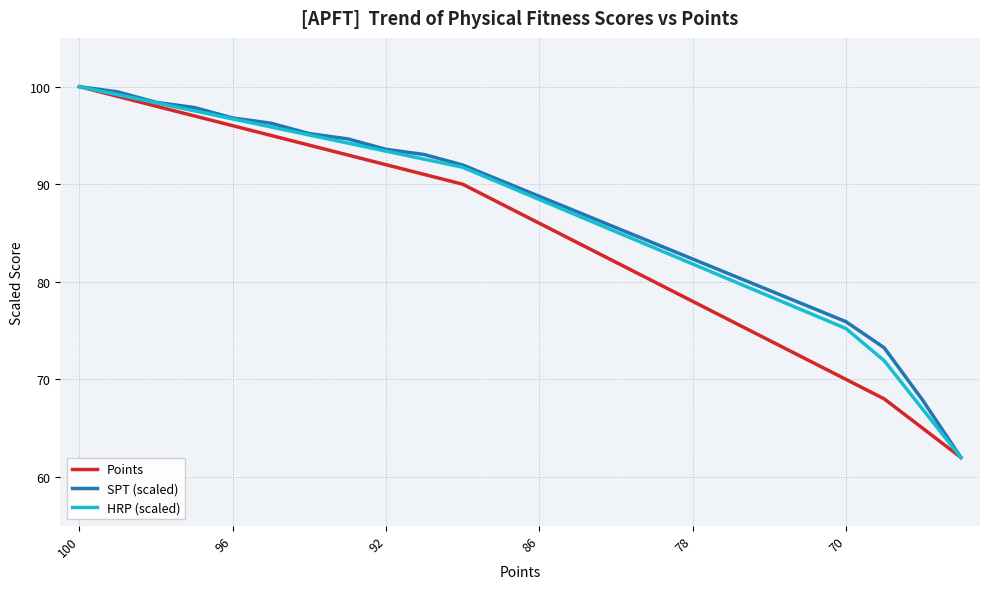

What is the lowest value of the Points series?

62.0